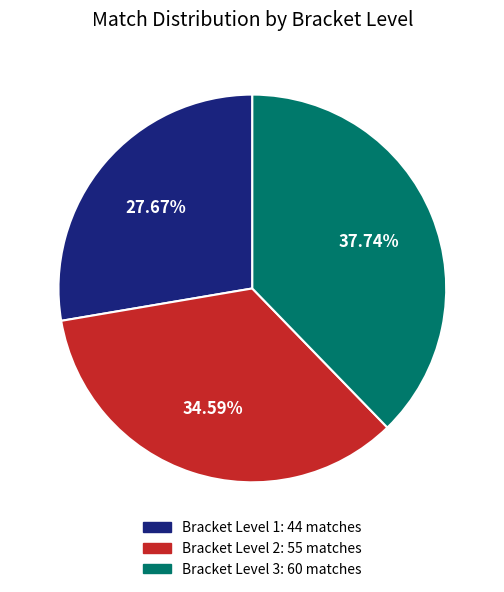

What percentage is the Bracket Level 1 slice, to the nearest percent?

28%